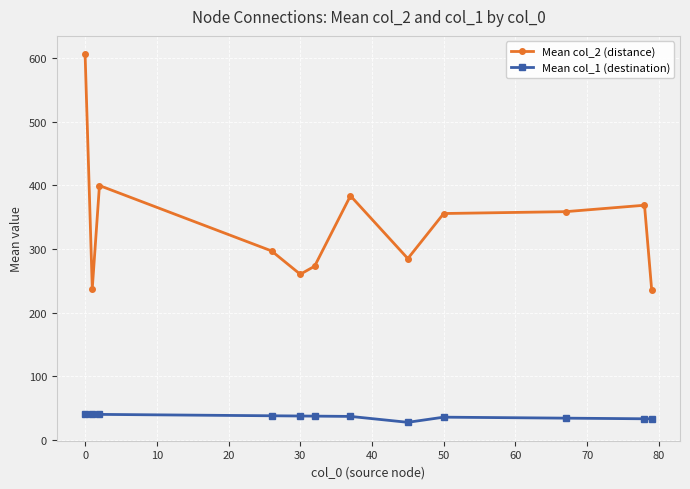

True or false: Mean col_2 (distance) and Mean col_1 (destination) cross at least once.

False